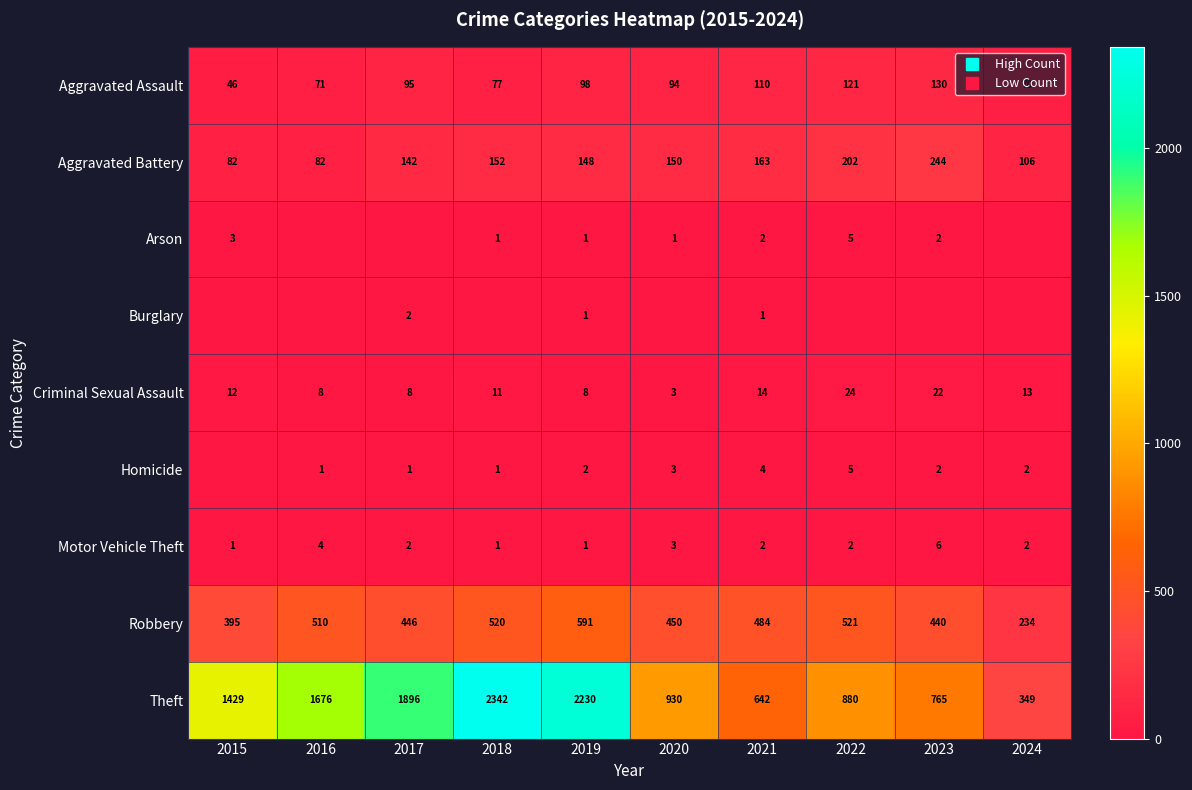

Is the value of Criminal Sexual Assault at 2017 greater than the value of Arson at 2020?

Yes